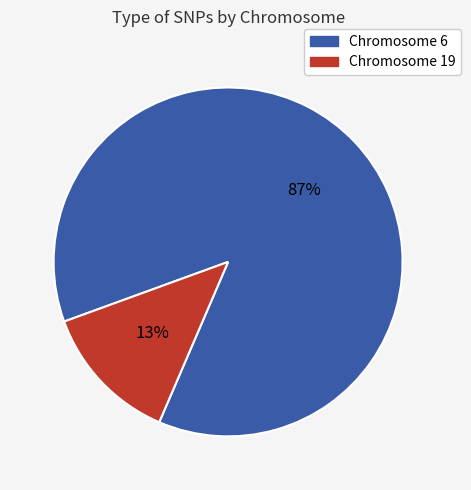

Is there a majority slice in this chart?

Yes